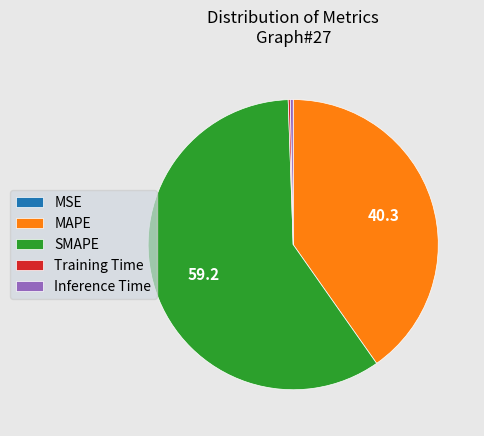

Combined, do MAPE and SMAPE account for over 50%?

Yes